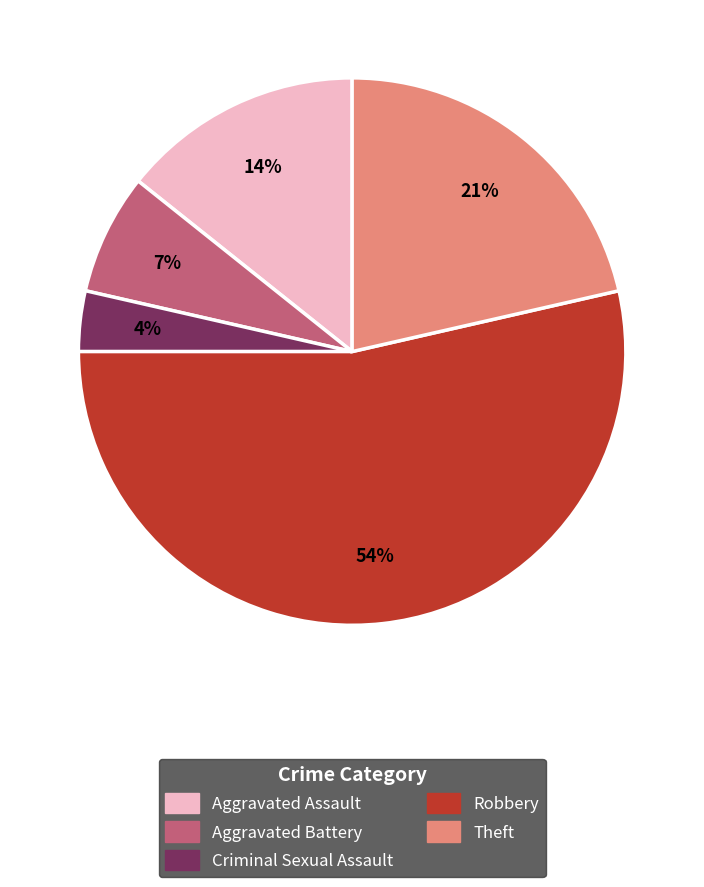

Is the sum of Theft and Aggravated Assault greater than half?

No